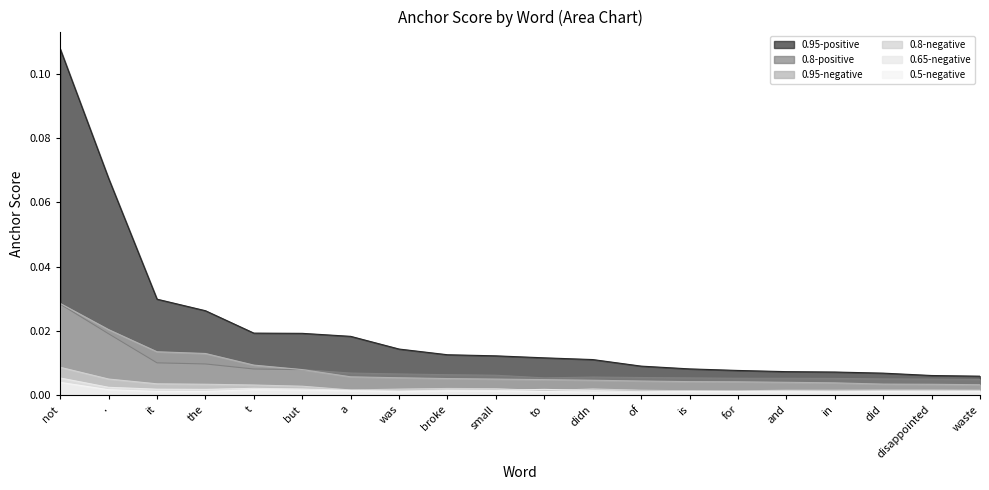

Reading left to right, what are all the values shown in this chart?

0.95-negative: not=0.0	.=0.0	it=0.0	the=0.0	t=0.0	but=0.0	a=0.0	was=0.0	broke=0.0	small=0.0	to=0.0	didn=0.0	of=0.0	is=0.0	for=0.0	and=0.0	in=0.0	did=0.0	disappointed=0.0	waste=0.0
0.8-negative: not=0.0	.=0.0	it=0.0	the=0.0	t=0.0	but=0.0	a=0.0	was=0.0	broke=0.0	small=0.0	to=0.0	didn=0.0	of=0.0	is=0.0	for=0.0	and=0.0	in=0.0	did=0.0	disappointed=0.0	waste=0.0
0.65-negative: not=0.0	.=0.0	it=0.0	the=0.0	t=0.0	but=0.0	a=0.0	was=0.0	broke=0.0	small=0.0	to=0.0	didn=0.0	of=0.0	is=0.0	for=0.0	and=0.0	in=0.0	did=0.0	disappointed=0.0	waste=0.0
0.5-negative: not=0.0	.=0.0	it=0.0	the=0.0	t=0.0	but=0.0	a=0.0	was=0.0	broke=0.0	small=0.0	to=0.0	didn=0.0	of=0.0	is=0.0	for=0.0	and=0.0	in=0.0	did=0.0	disappointed=0.0	waste=0.0
0.95-positive: not=0.1	.=0.1	it=0.0	the=0.0	t=0.0	but=0.0	a=0.0	was=0.0	broke=0.0	small=0.0	to=0.0	didn=0.0	of=0.0	is=0.0	for=0.0	and=0.0	in=0.0	did=0.0	disappointed=0.0	waste=0.0
0.8-positive: not=0.0	.=0.0	it=0.0	the=0.0	t=0.0	but=0.0	a=0.0	was=0.0	broke=0.0	small=0.0	to=0.0	didn=0.0	of=0.0	is=0.0	for=0.0	and=0.0	in=0.0	did=0.0	disappointed=0.0	waste=0.0